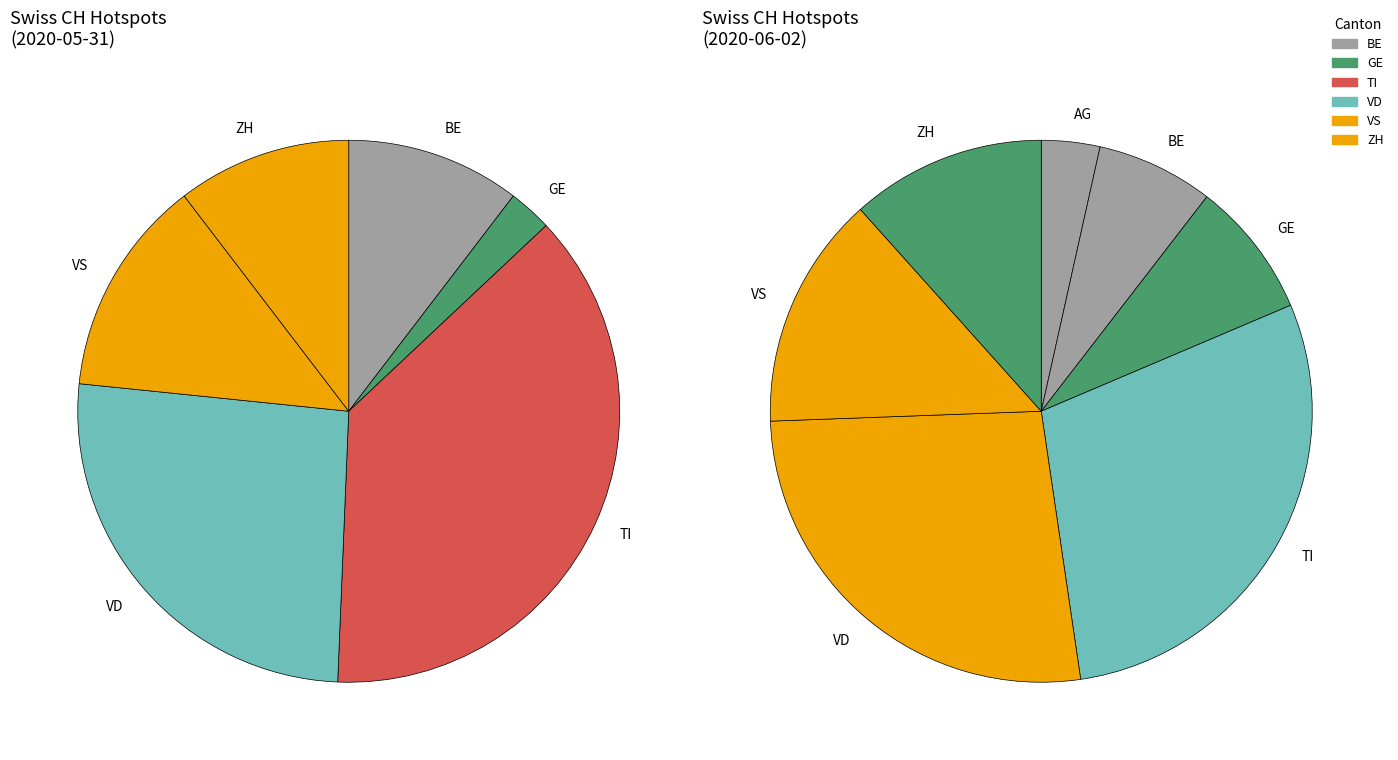

Combined, do BE and LU account for over 50%?

No